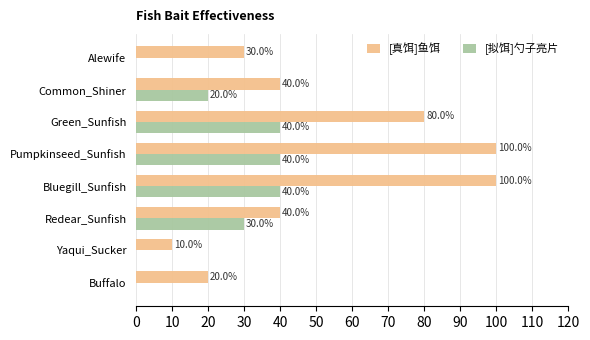

What is the sum of the [真饵]鱼饵 values at Bluegill_Sunfish and Yaqui_Sucker?

110